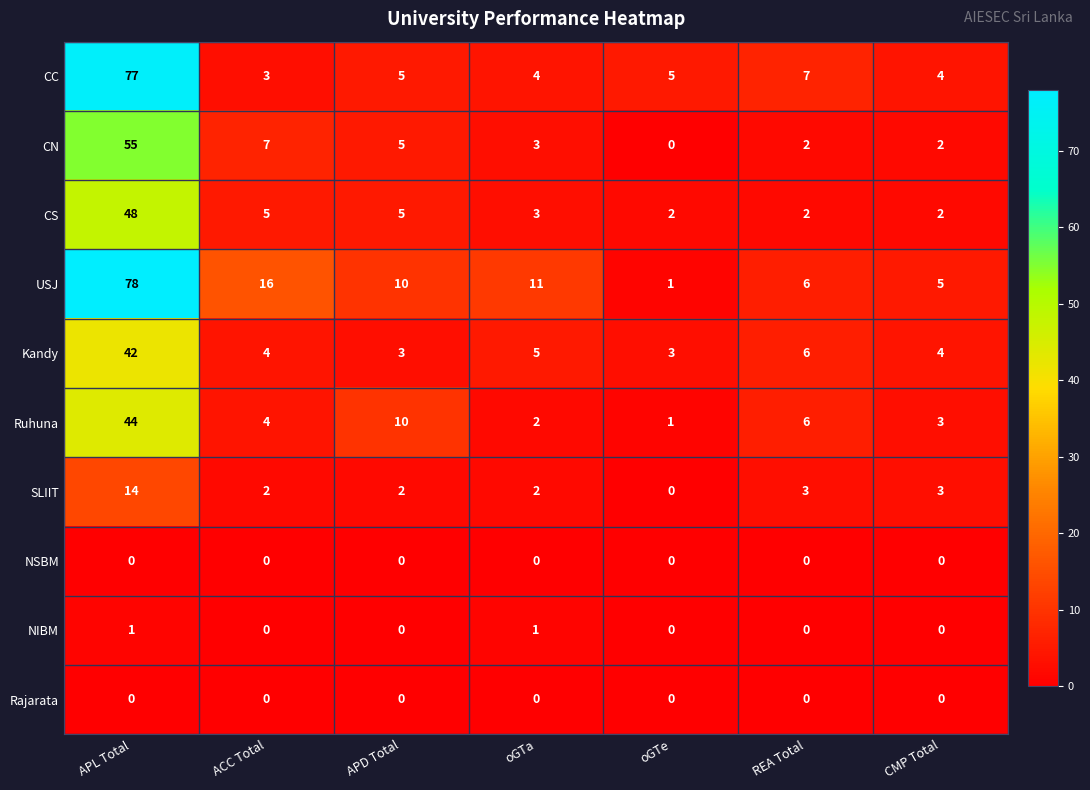

What is the sum of all CN values?

74